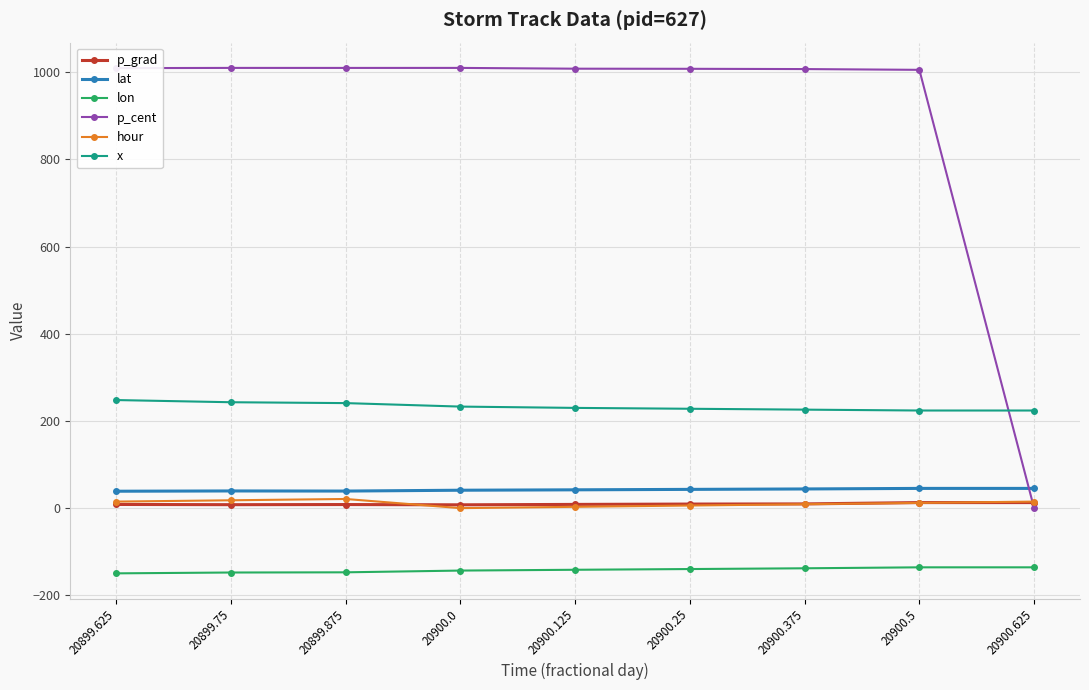

What is the sum of the p_cent values at 20900.25 and 20900.375?

2015.6